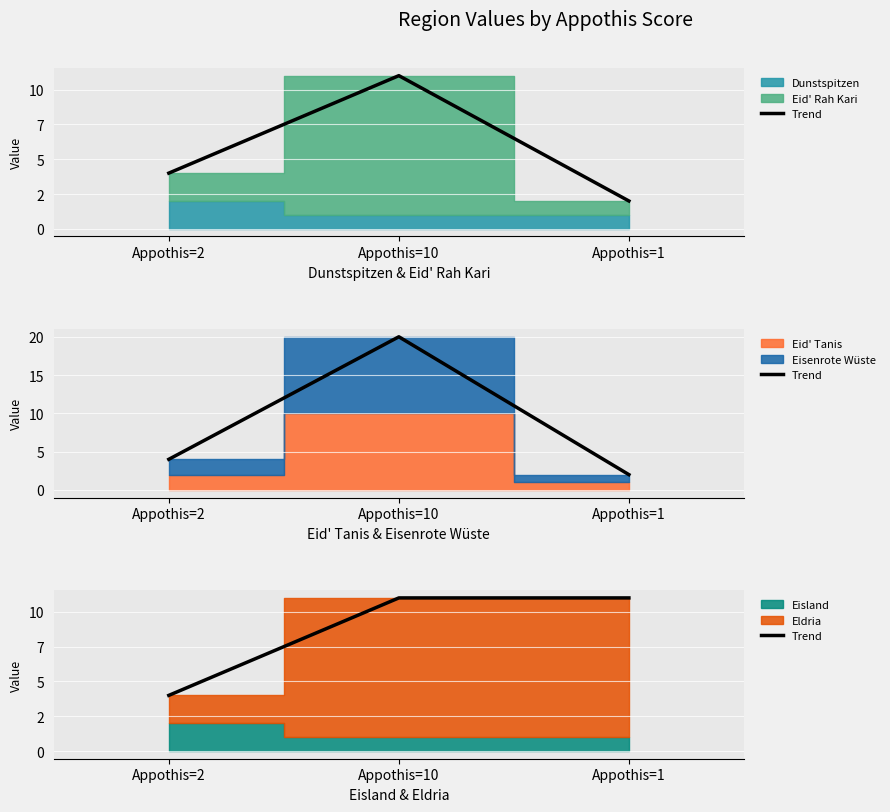

Count the number of categories in the chart.

3